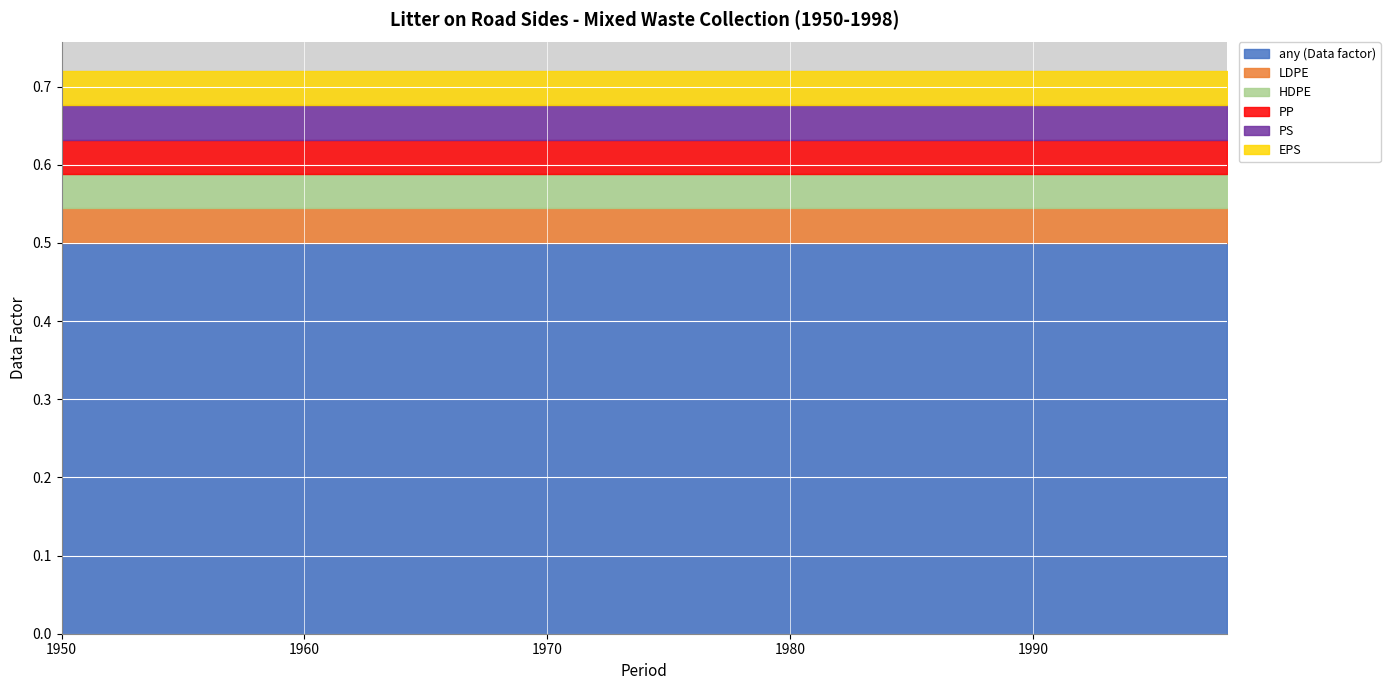

Which has a higher value, 1980 or 1988?

1980